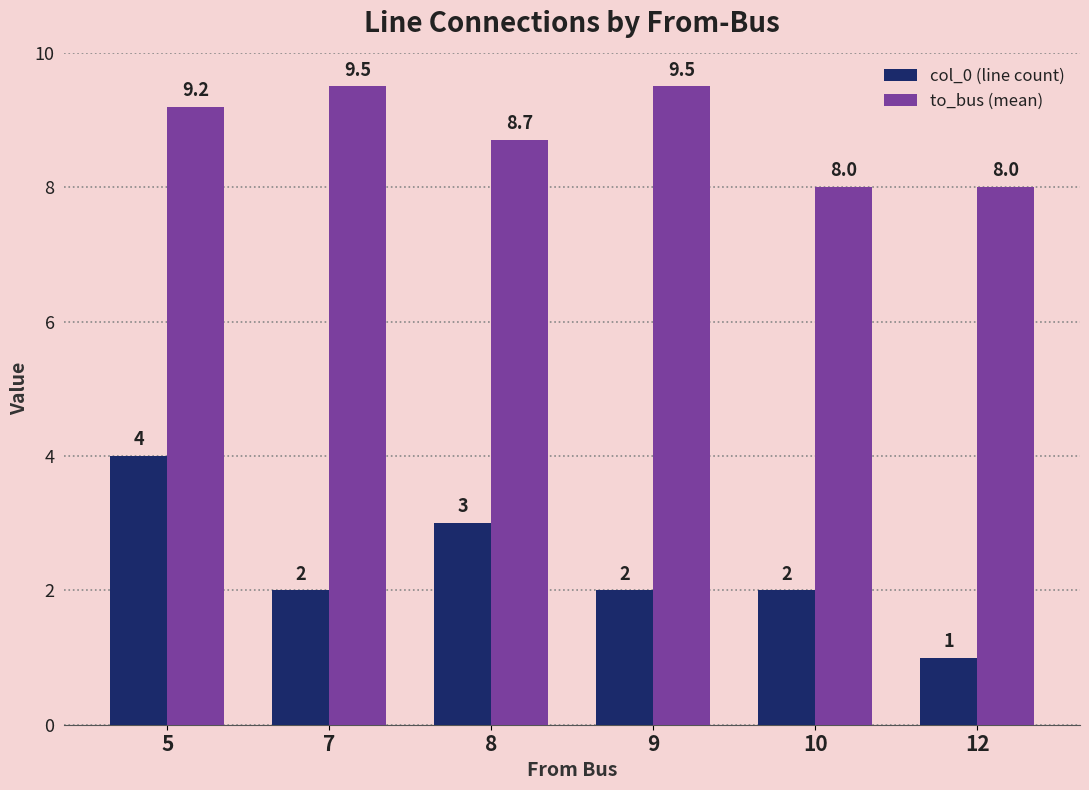

How many values in the to_bus (mean) series exceed 9?

3